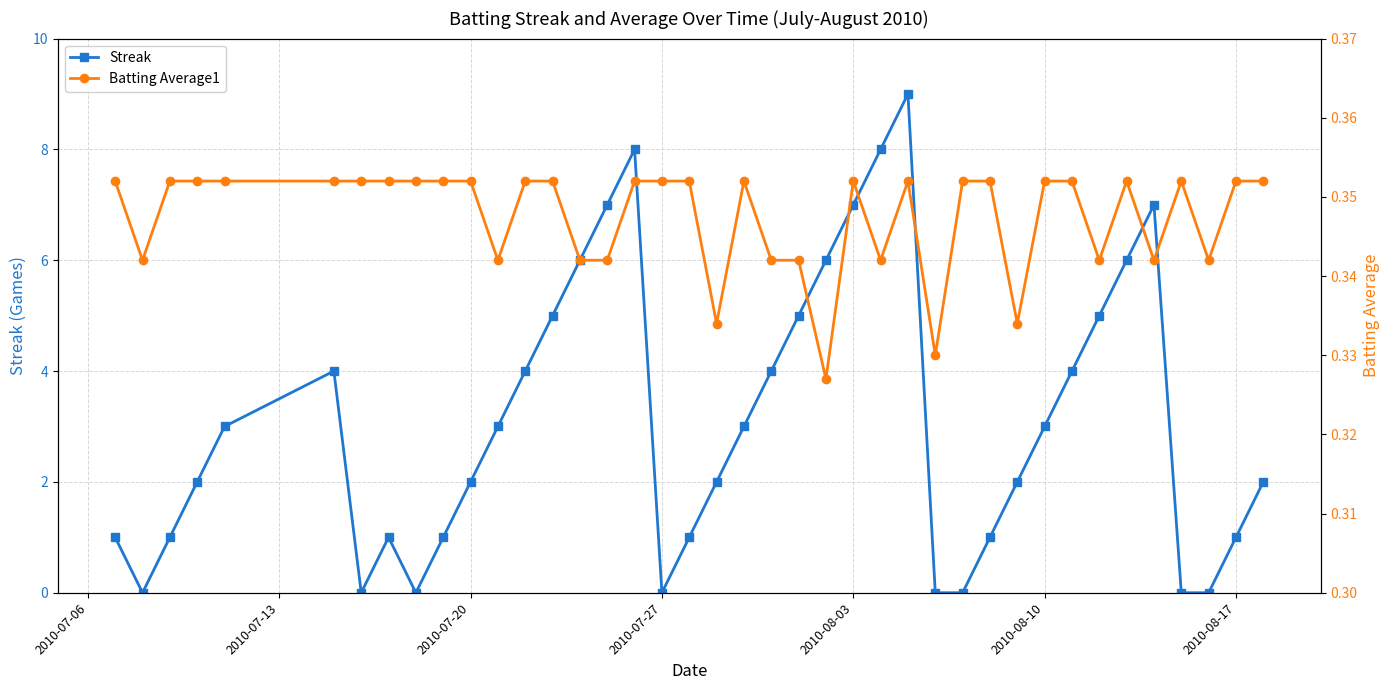

Which series has the widest spread of values?

Streak